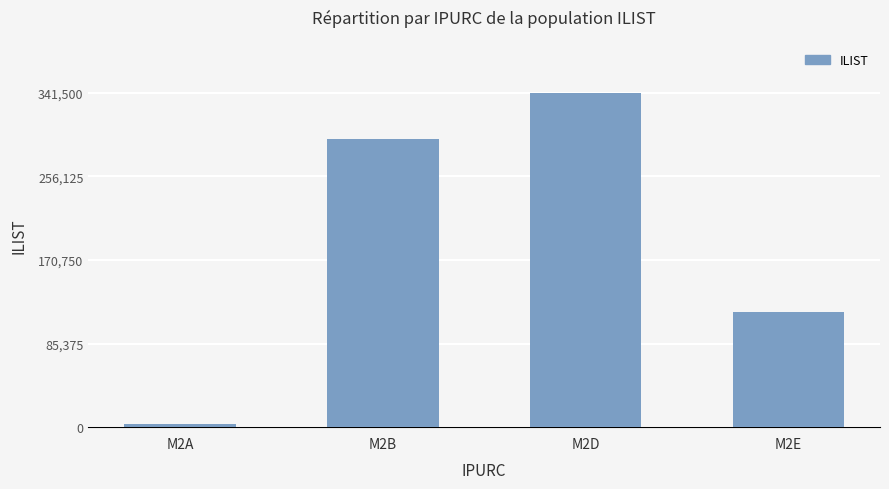

At which label is the value closest to 172500?

M2E